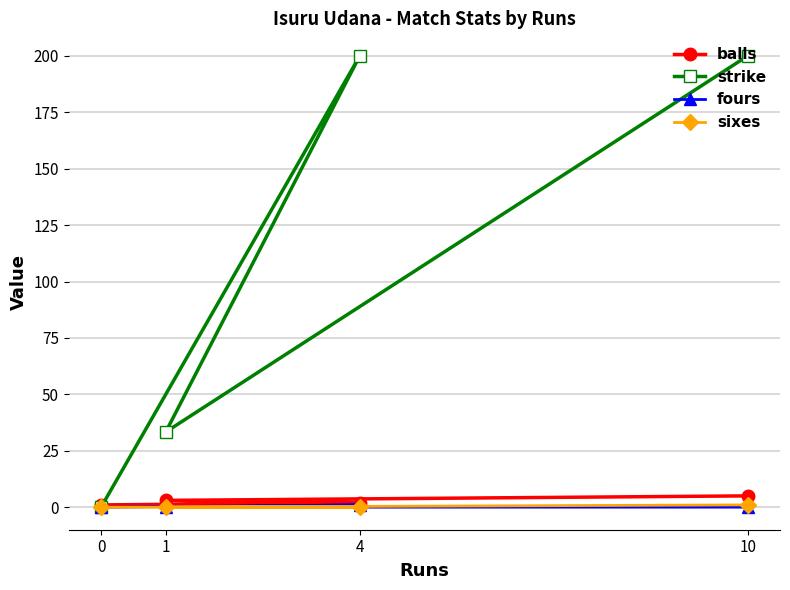

What is the value of the strike point at the 3rd from the left?

200.0